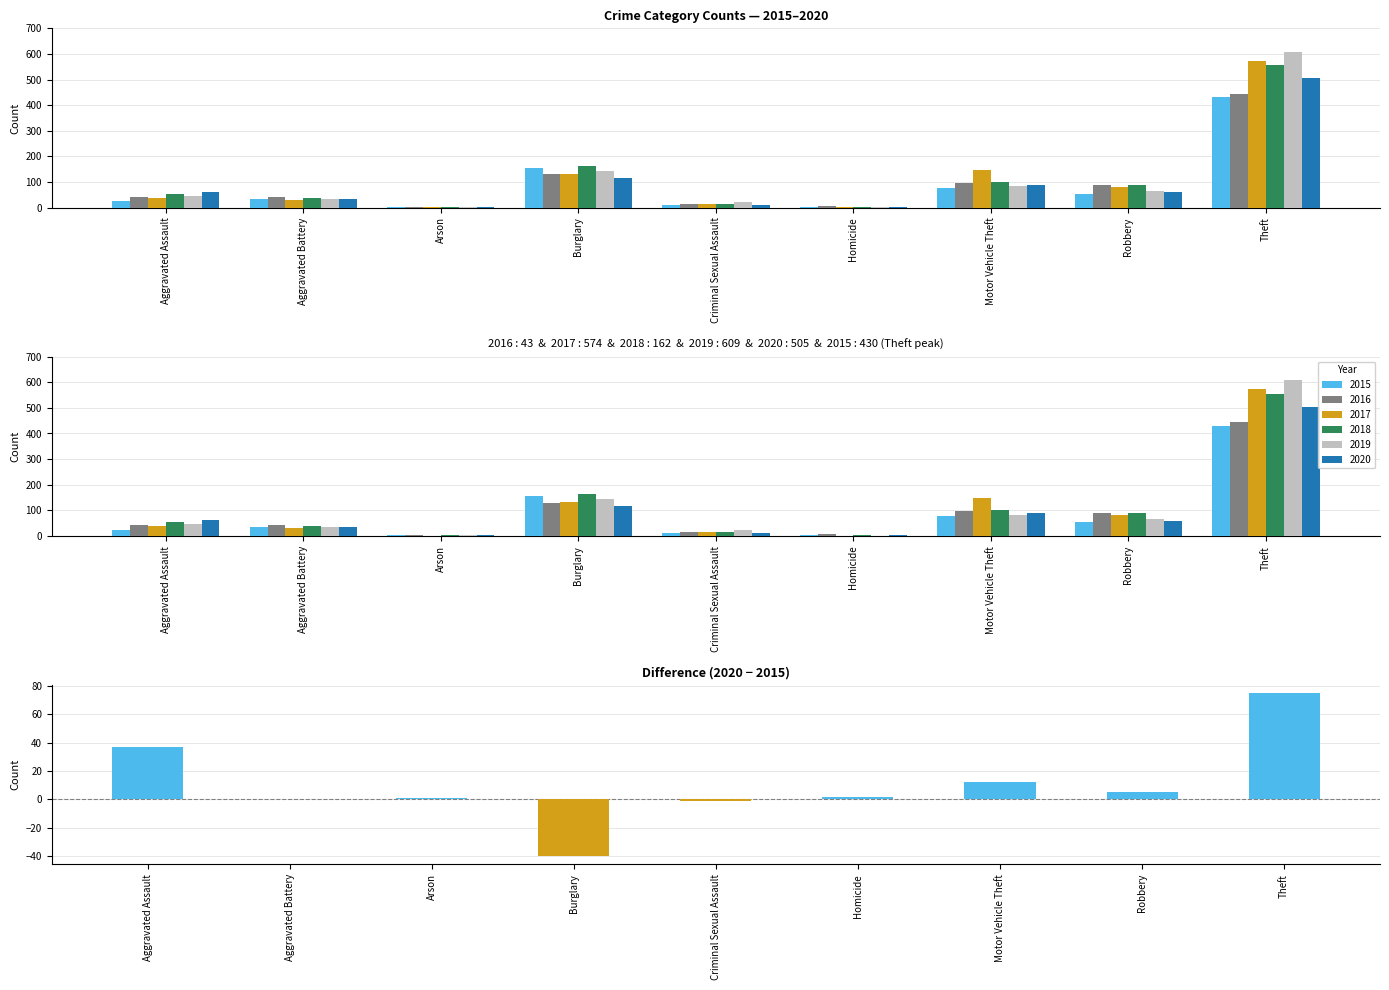

Where does the data first go above 2?

Aggravated Assault